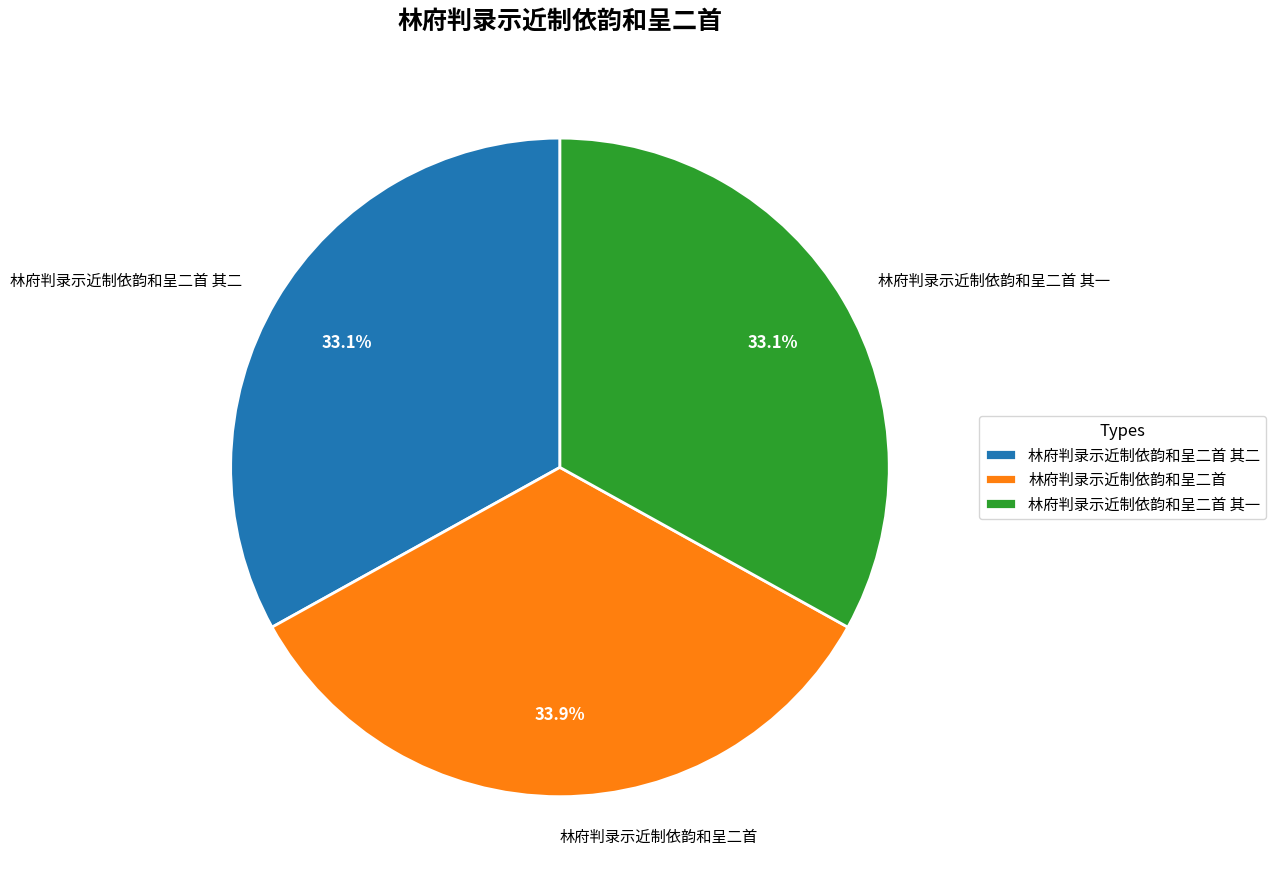

Count the number of slices in the pie.

3